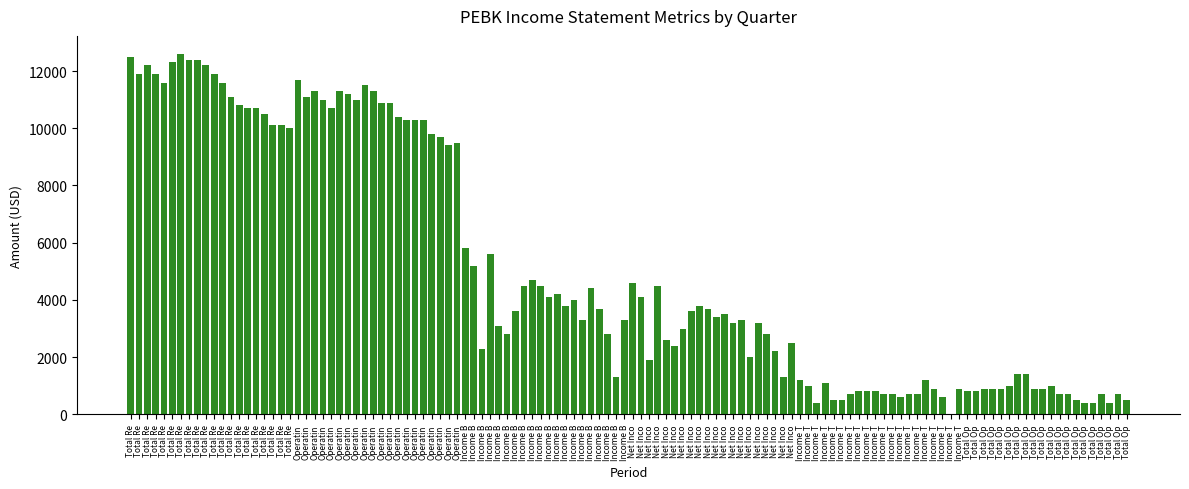

Count the number of data series in this chart.

1